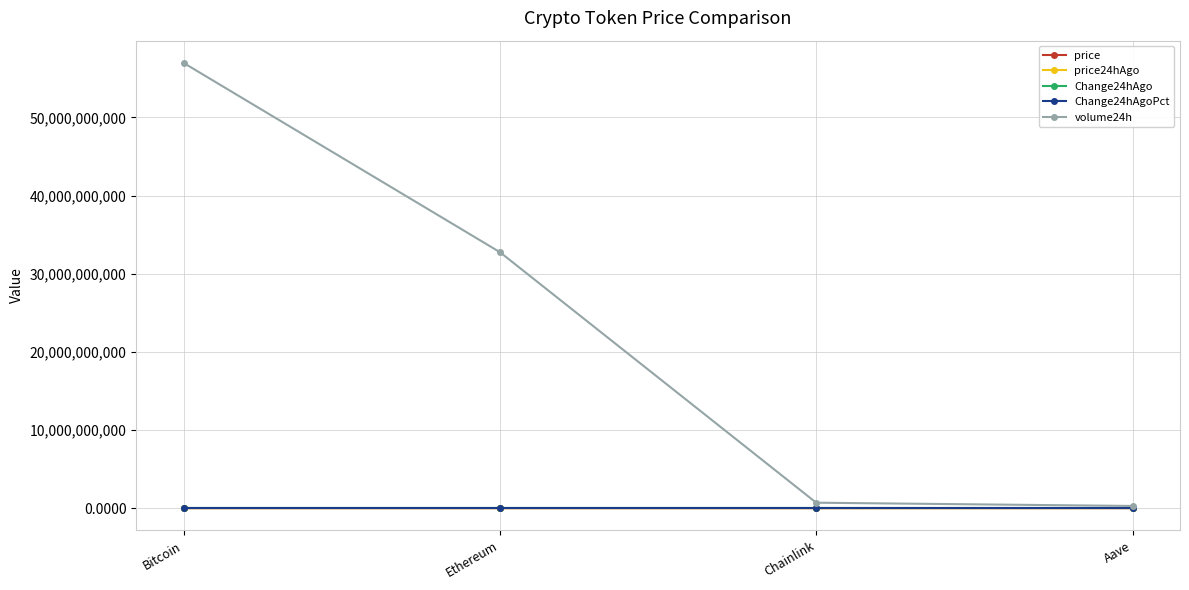

The value of volume24h at Ethereum is 16964569058.0. True or false?

False